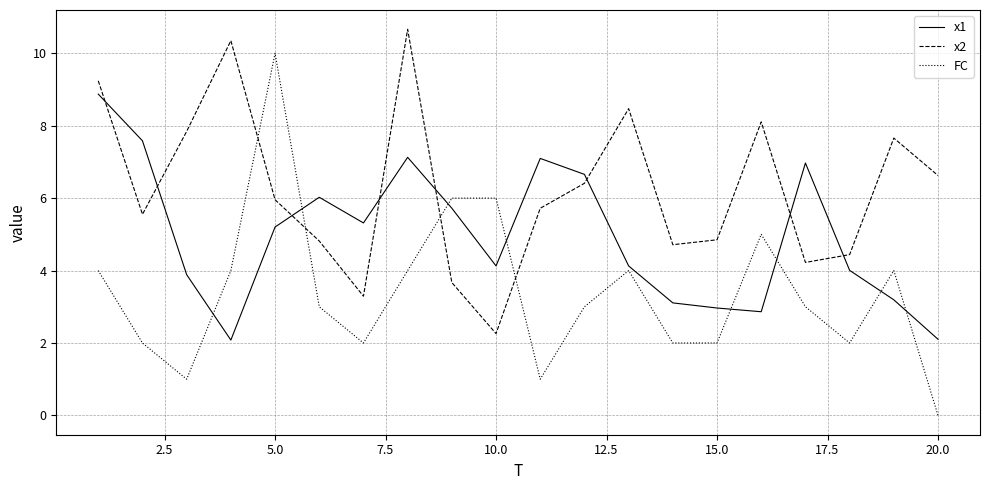

At how many categories does at least one series exceed 4?

20